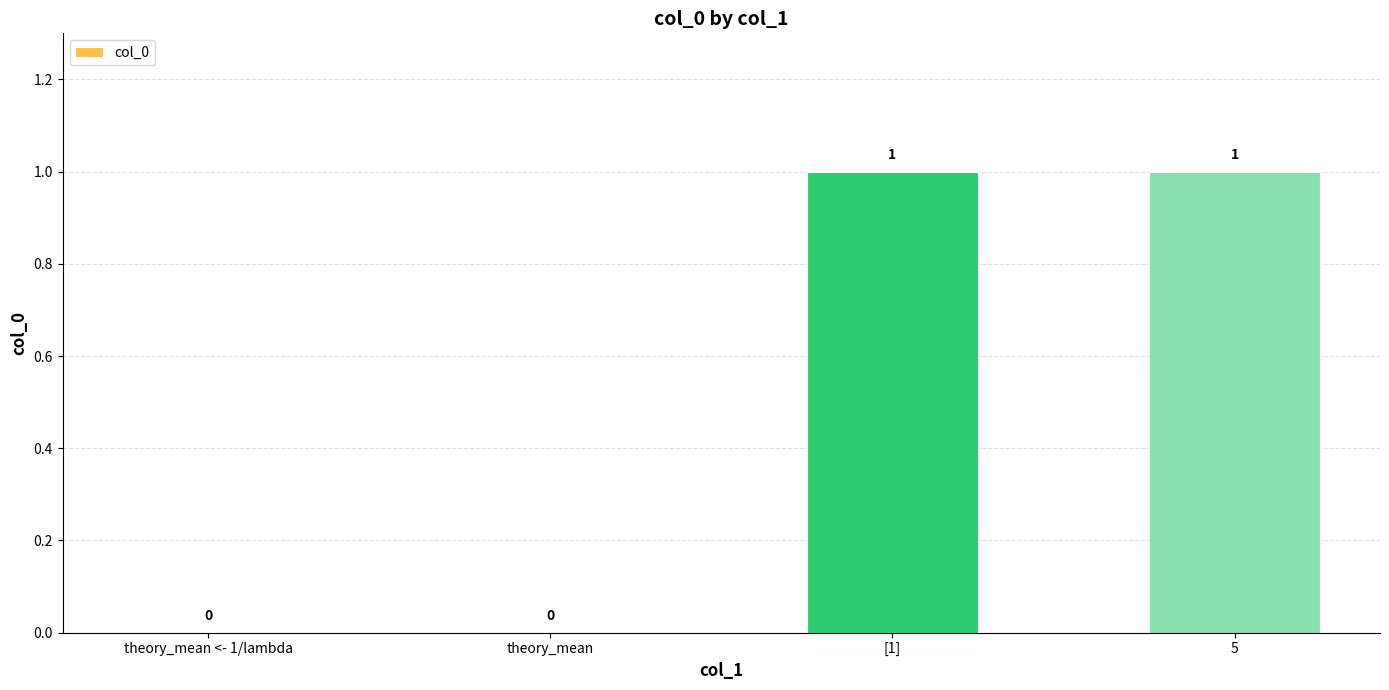

Is it true that the value at 5 is 1?

True